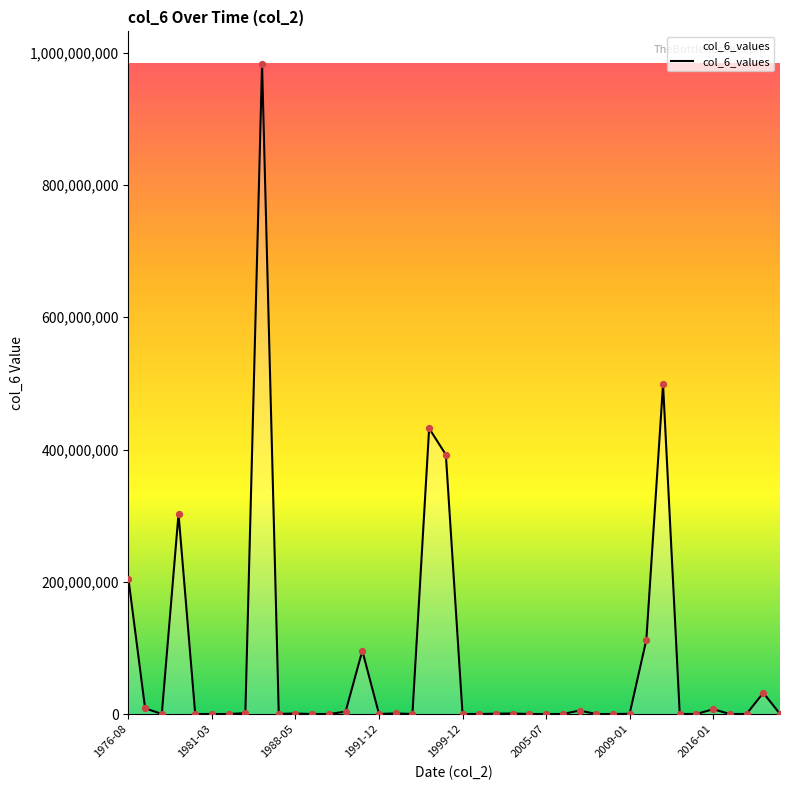

What is the maximum value shown in the chart?

983130155